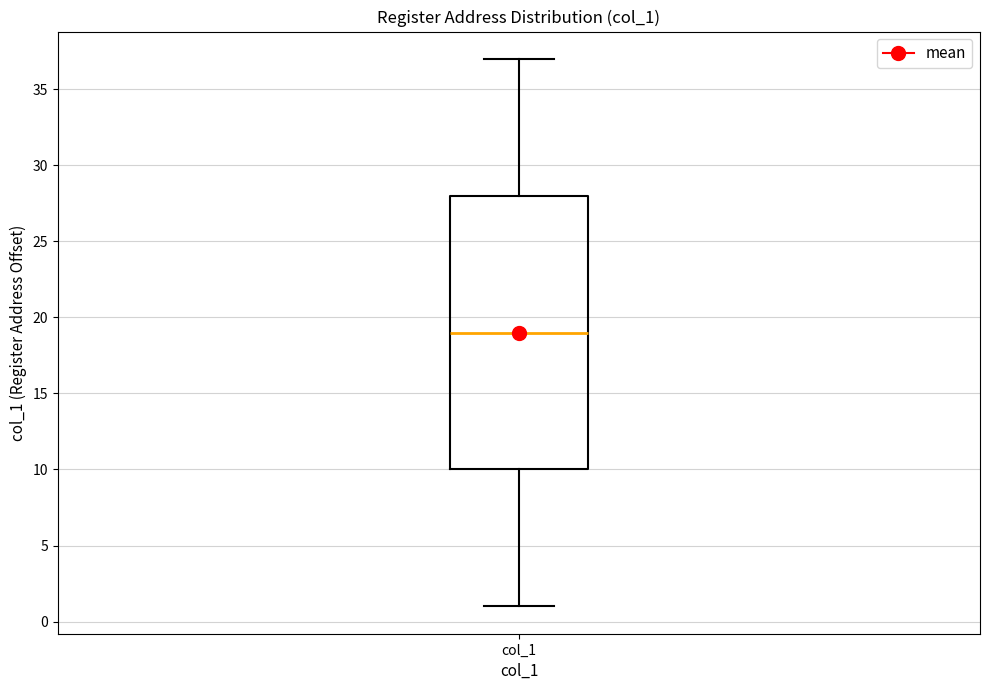

Read this box plot against the y-axis: the position of the median line, the range covered by the box, and the ends of both whiskers. The values are not printed on the chart, so give them approximately, as read against the axis.

median 19, box 10 to 28, whiskers 1 to 37